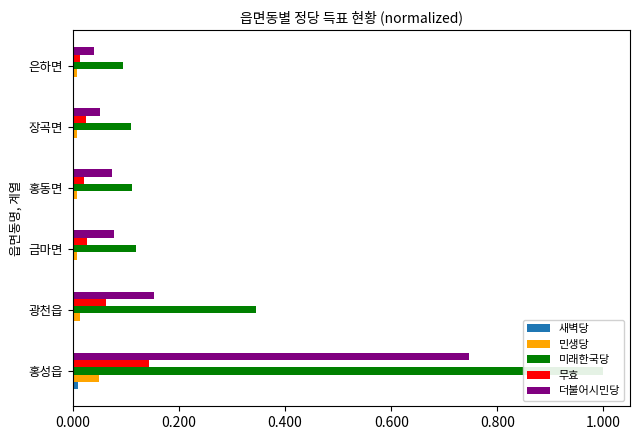

Is the value of 새벽당 at 홍동면 greater than the value of 민생당 at 홍성읍?

No